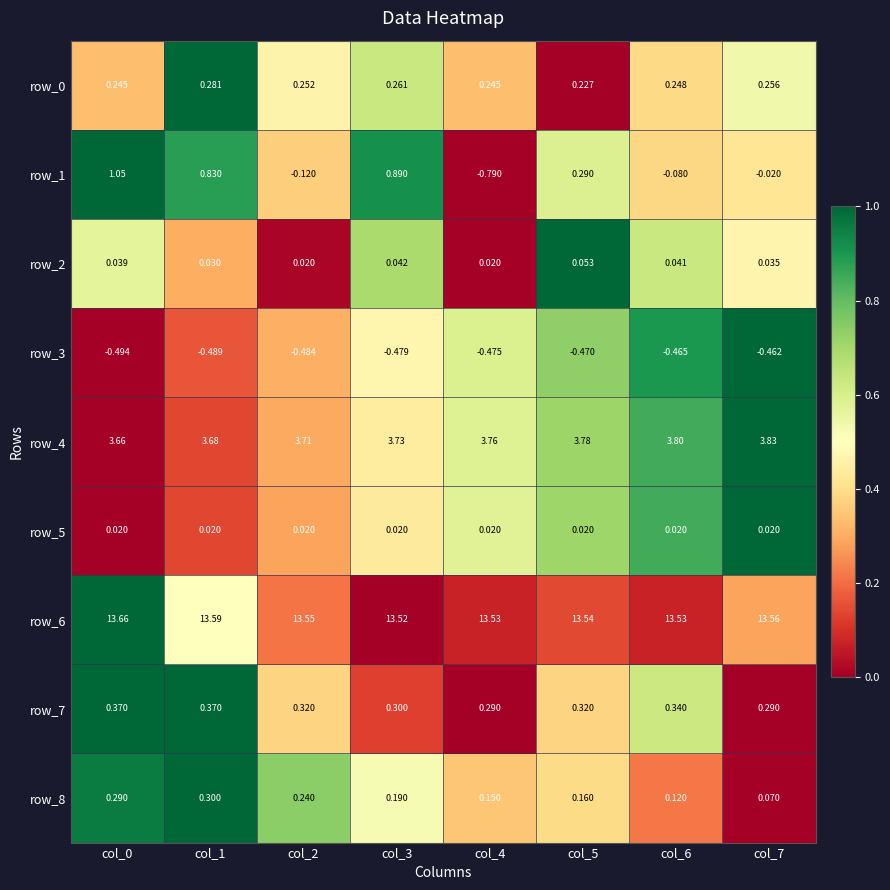

Is the value of row_7 at col_4 greater than the value of row_4 at col_4?

No